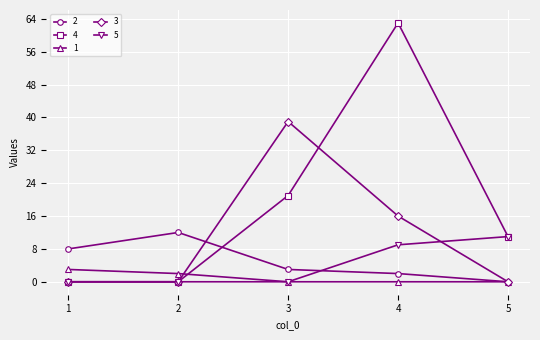

At how many categories does at least one series exceed 20?

2